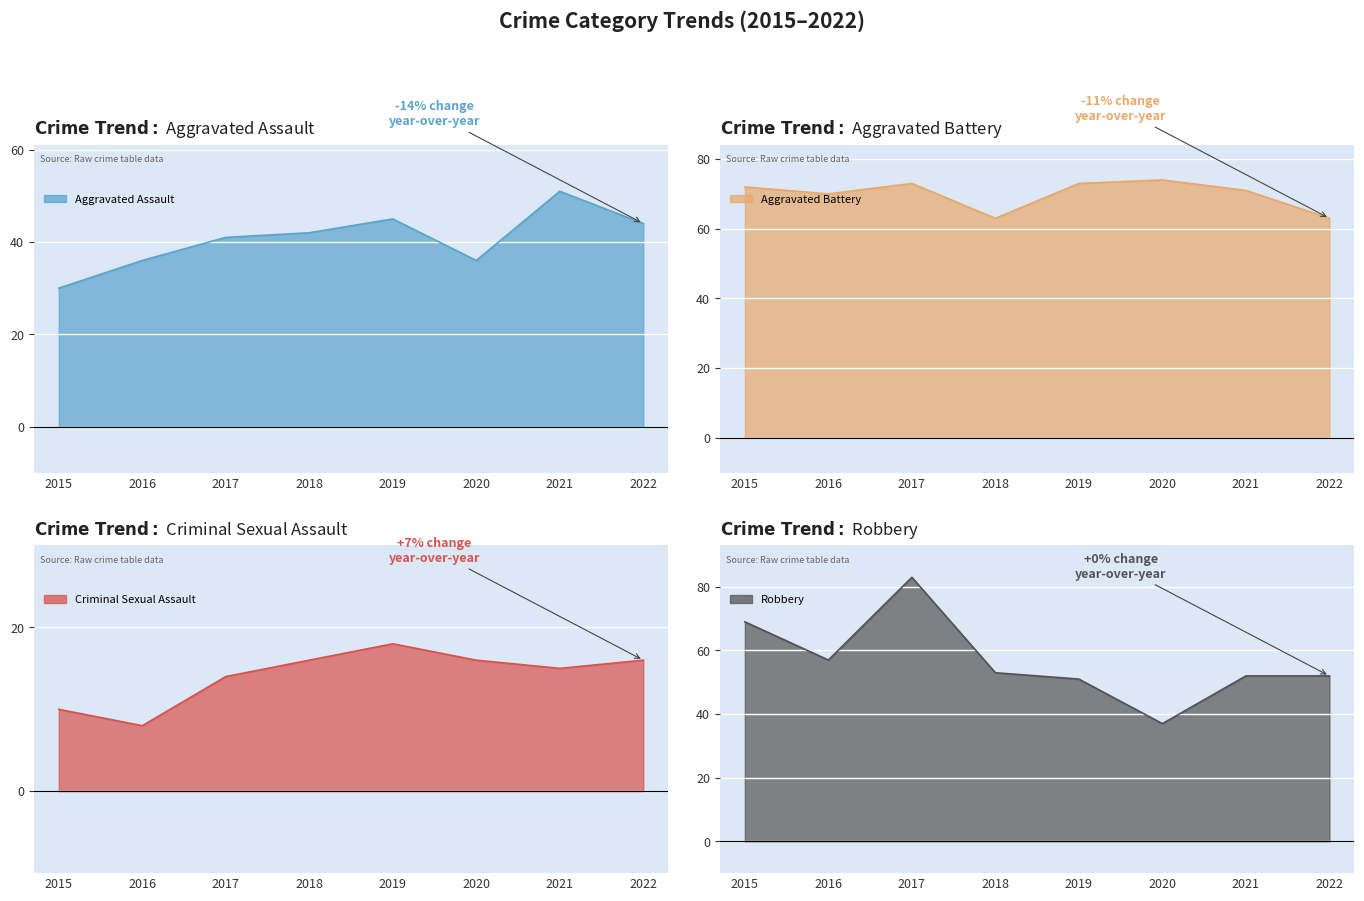

How many data points does each series have?

8